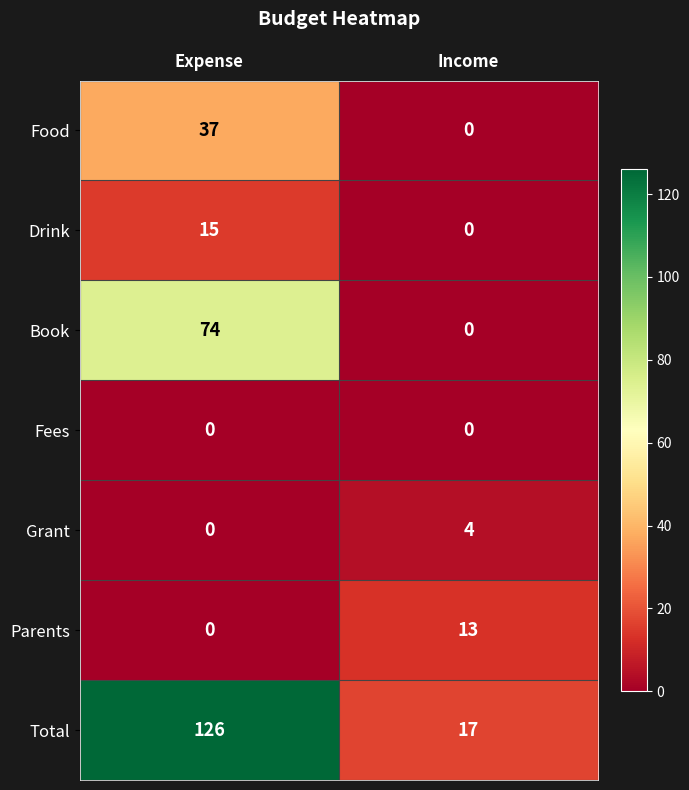

Which series has the largest range (max minus min)?

Total